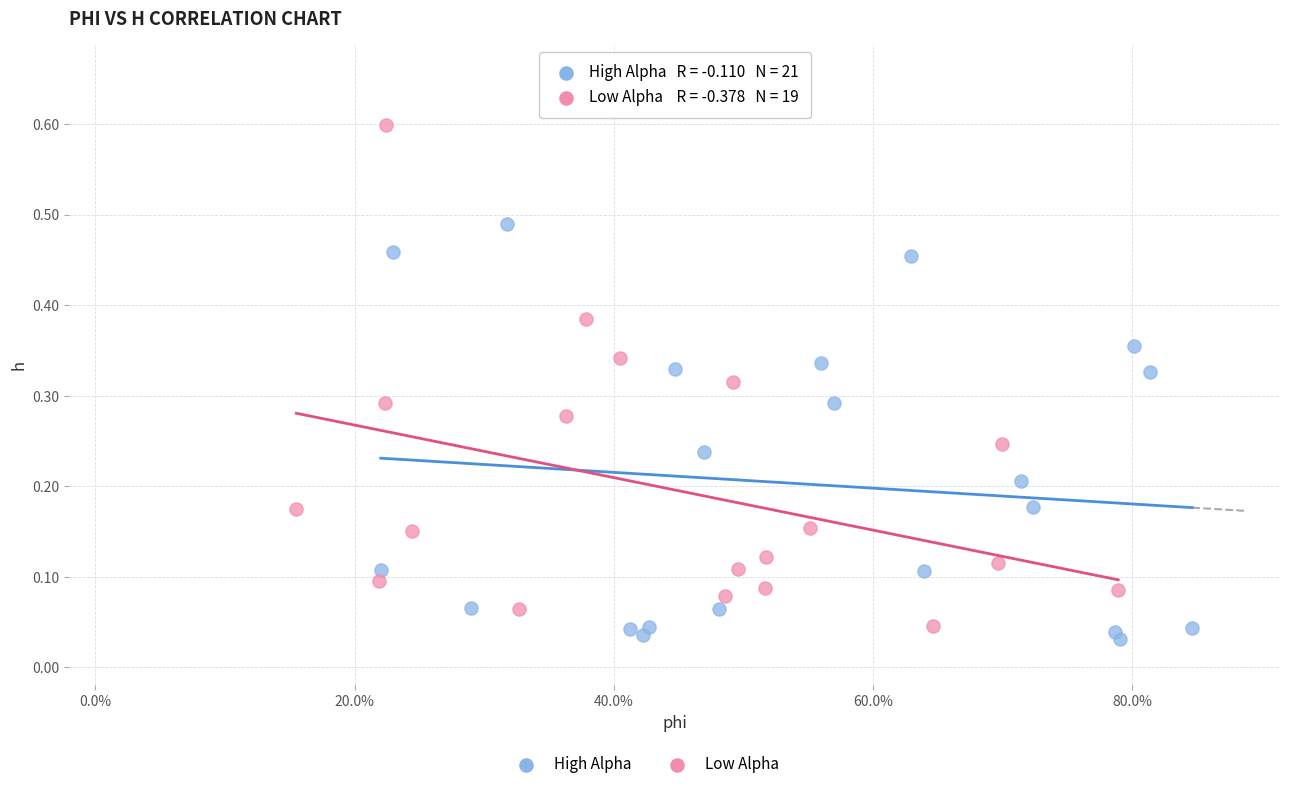

Which series reaches the maximum Y coordinate?

Low Alpha